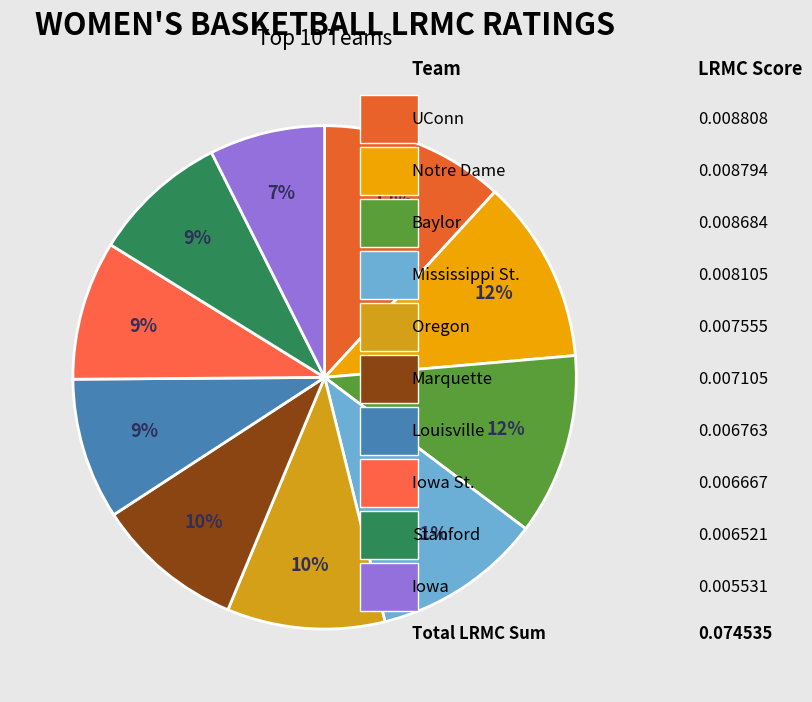

Which slice is the smallest?

Iowa